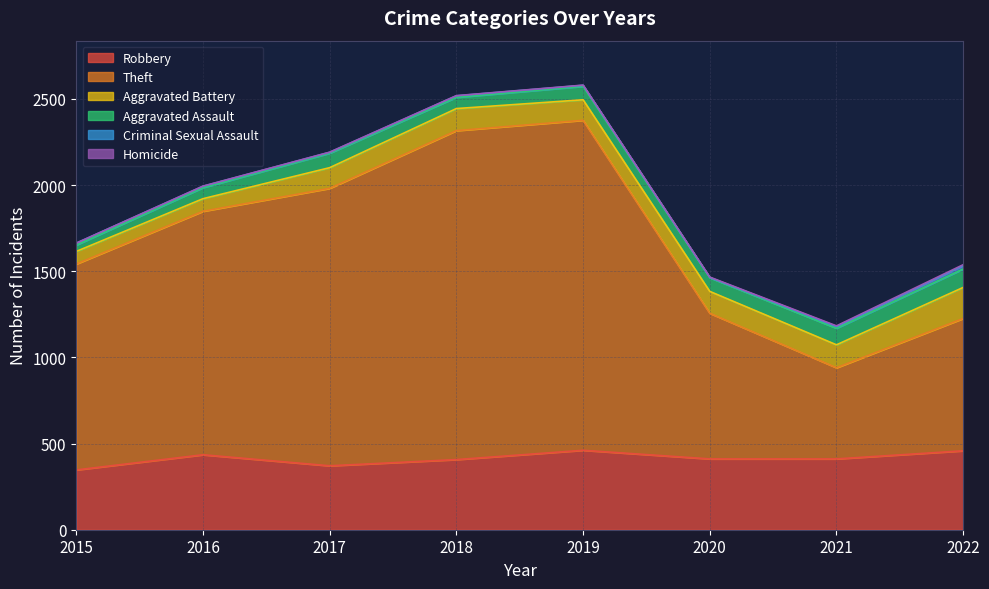

True or false: Aggravated Battery and Theft cross at least once.

False